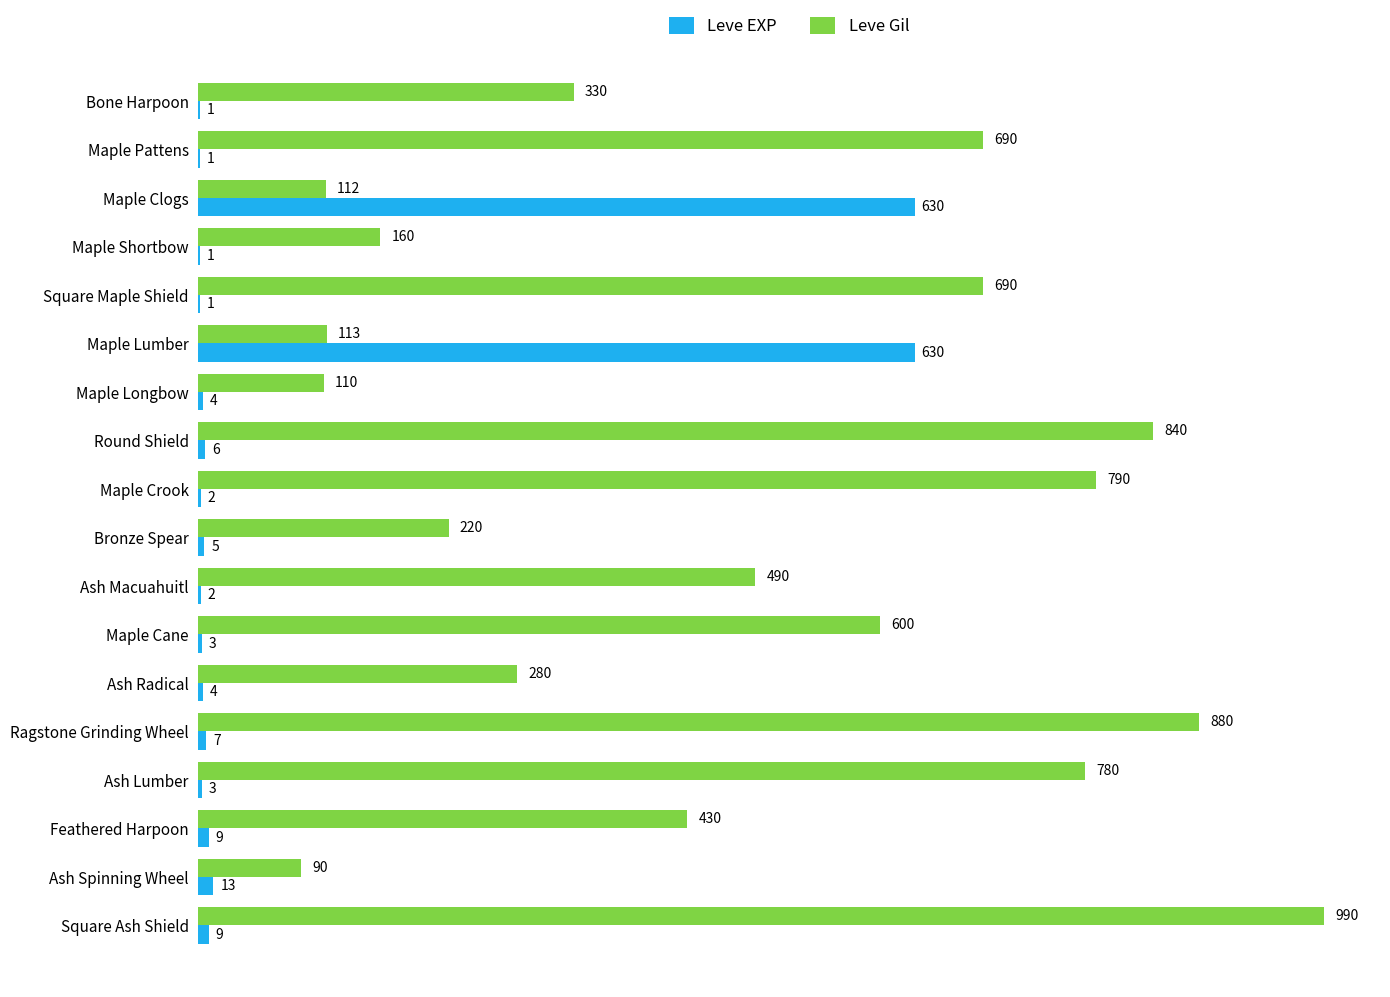

True or false: Leve Gil has a value of 521 at Bone Harpoon.

False